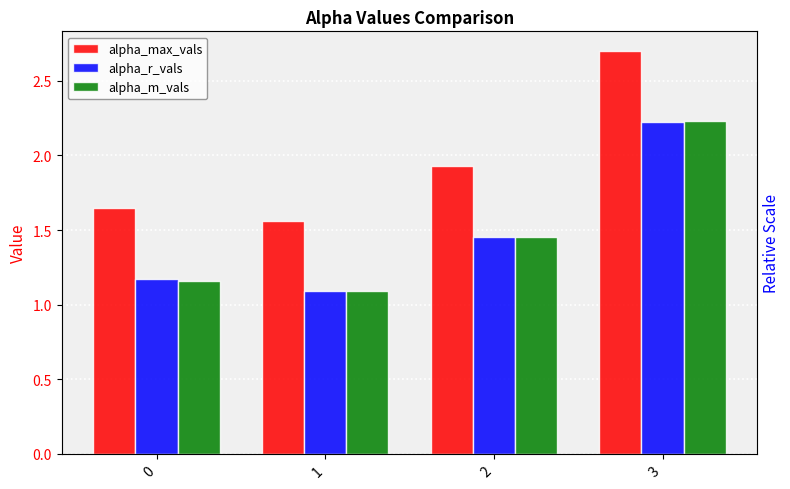

What is the difference between the second highest and second lowest values in the alpha_max_vals series?

0.3